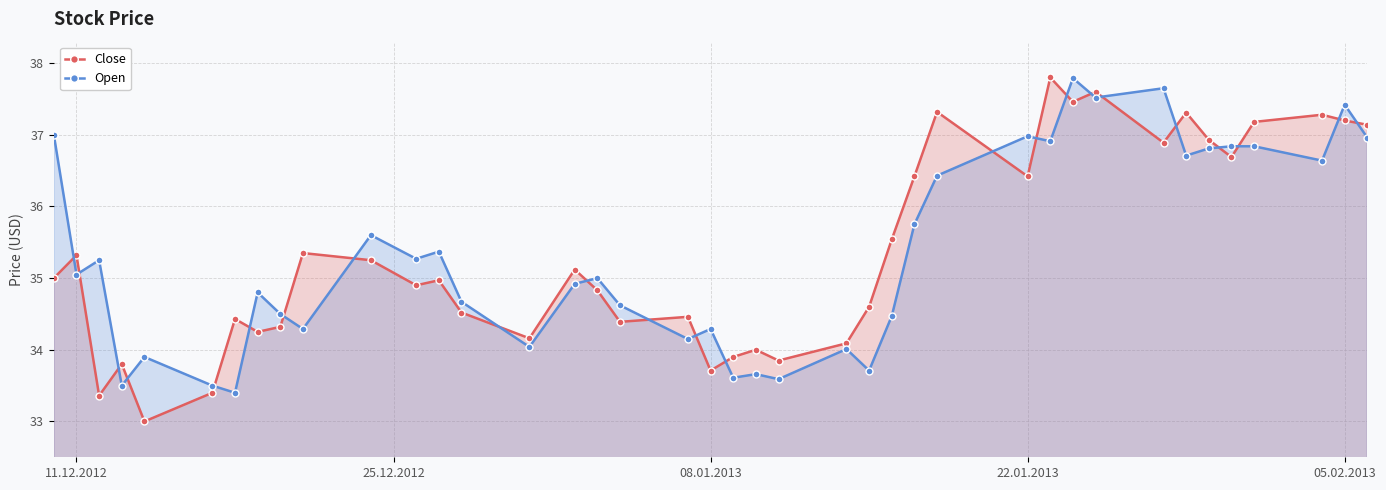

Which series has the widest spread of values?

Close